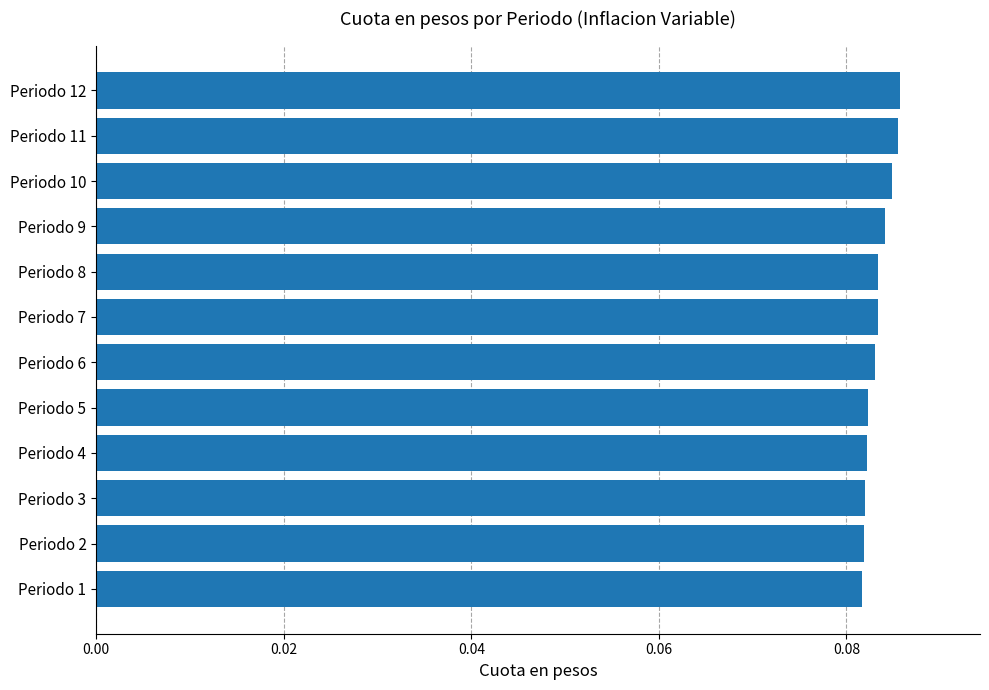

Does the chart contain any negative values?

No